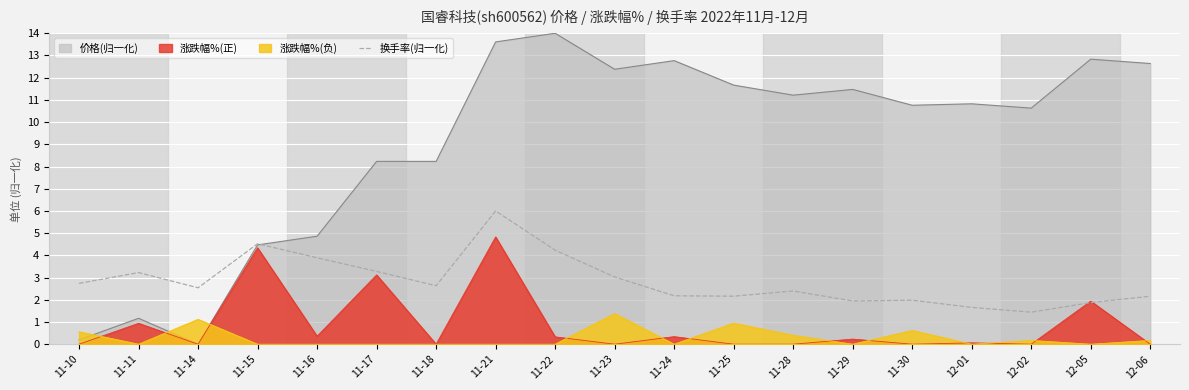

Between 11-24 and 11-29, which series saw the biggest shift?

价格(归一化)